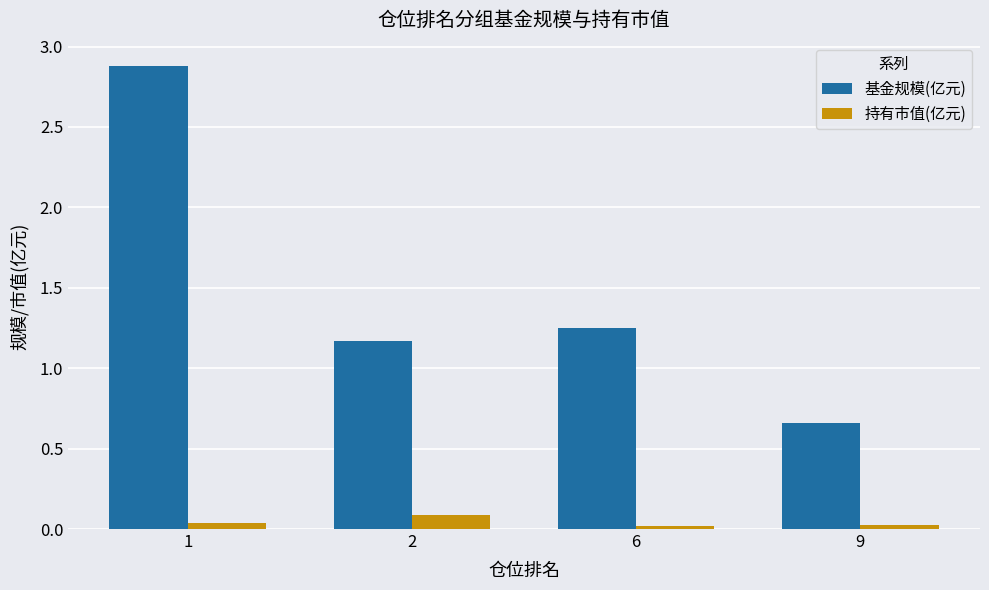

Count the number of data series in this chart.

2